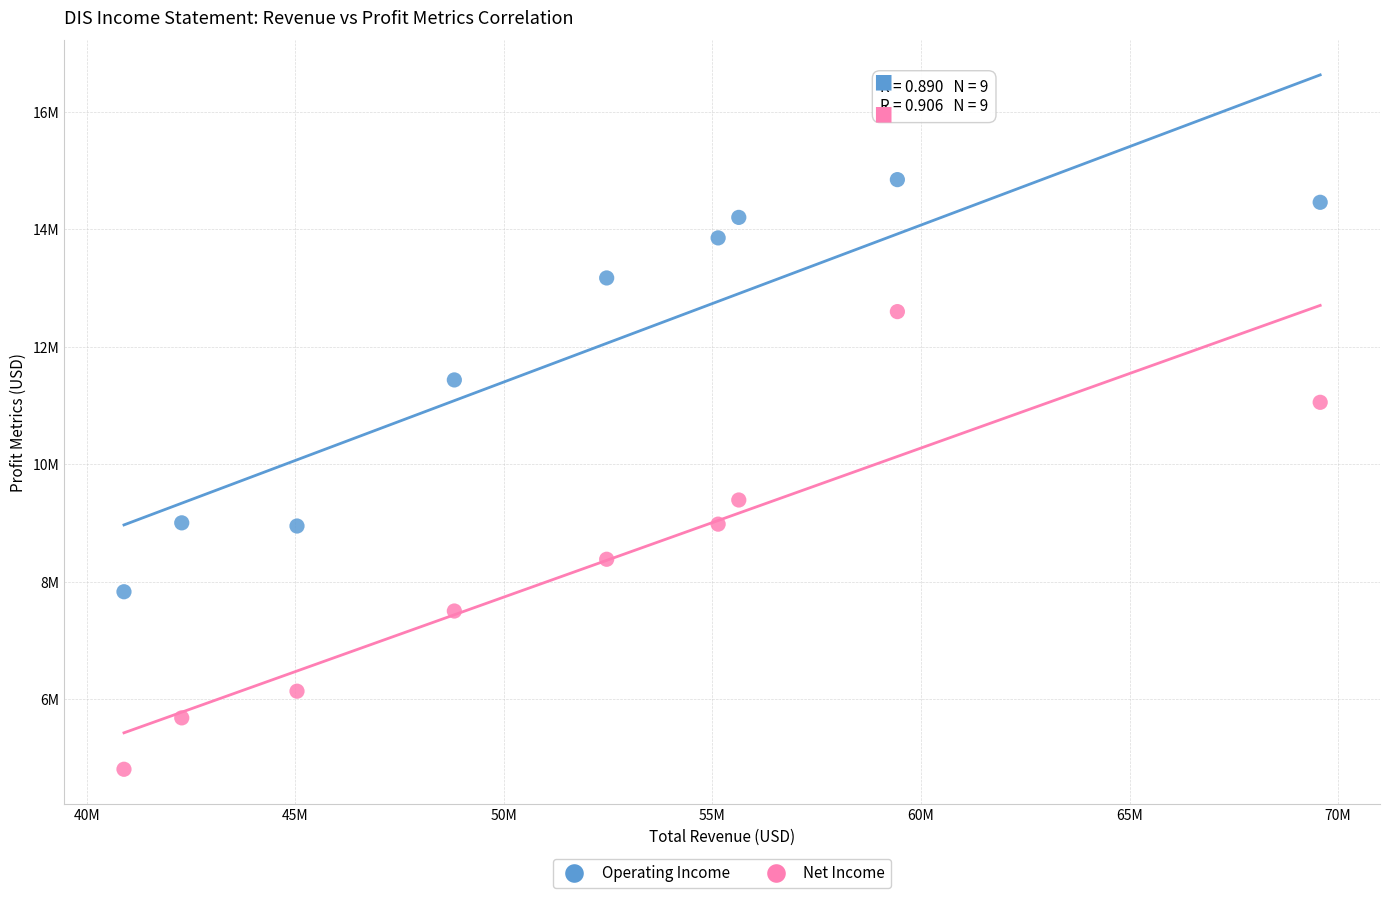

Which series contains the highest Y value?

Operating Income